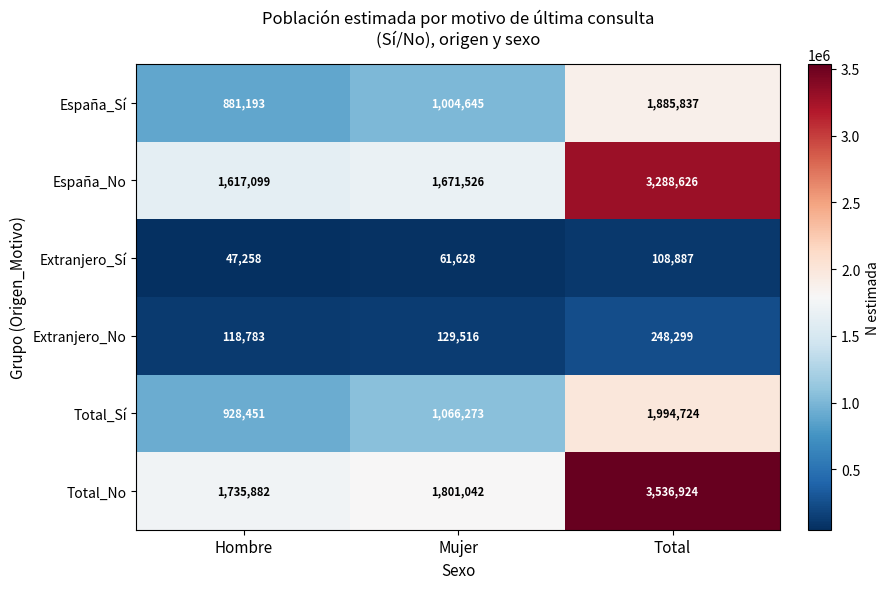

Reading left to right, what are all the values shown in this chart?

España_Sí: Hombre=881193	Mujer=1004645	Total=1885837
España_No: Hombre=1617099	Mujer=1671526	Total=3288626
Extranjero_Sí: Hombre=47258	Mujer=61628	Total=108887
Extranjero_No: Hombre=118783	Mujer=129516	Total=248299
Total_Sí: Hombre=928451	Mujer=1066273	Total=1994724
Total_No: Hombre=1735882	Mujer=1801042	Total=3536924